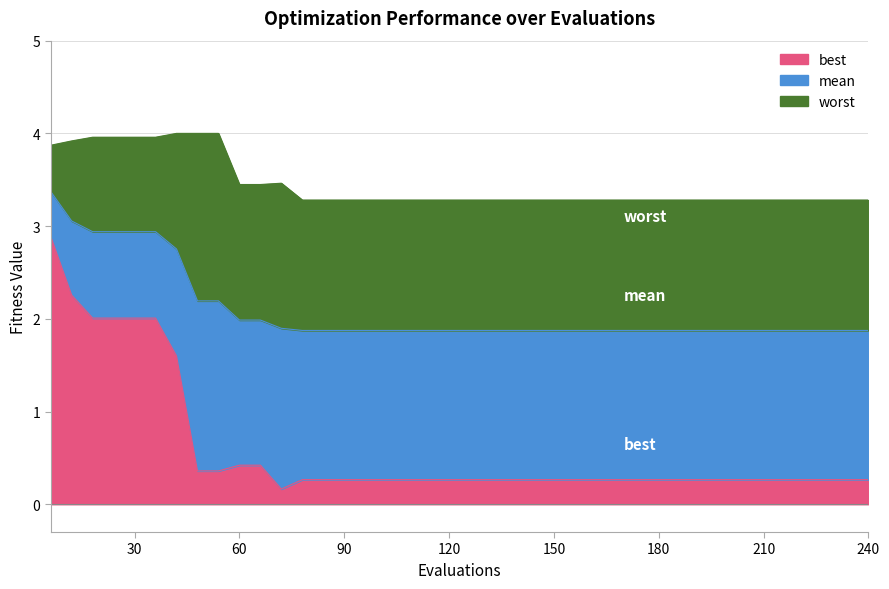

How many distinct data groups are displayed?

3